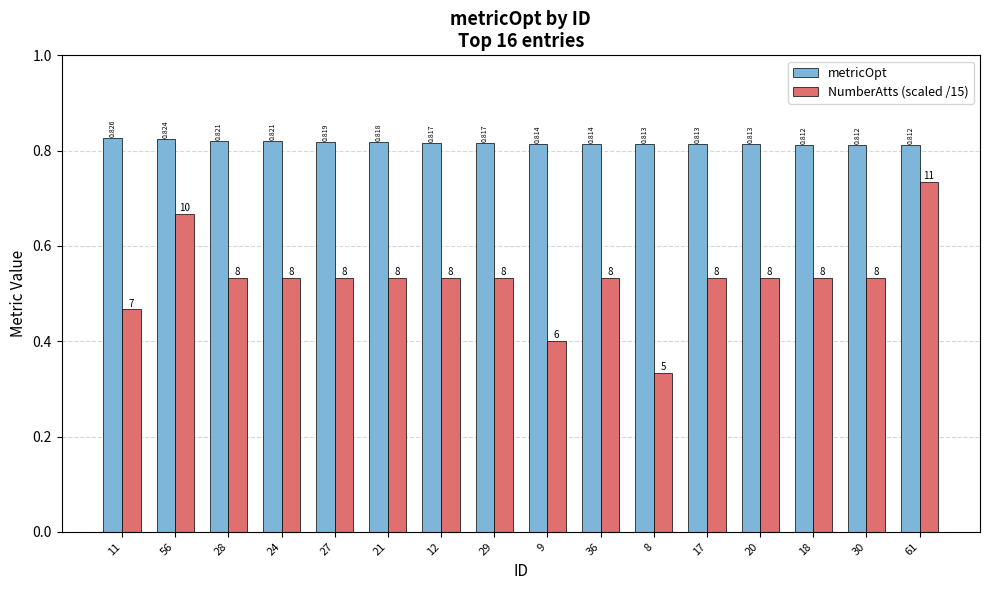

Which series changed the most between 28 and 18?

metricOpt